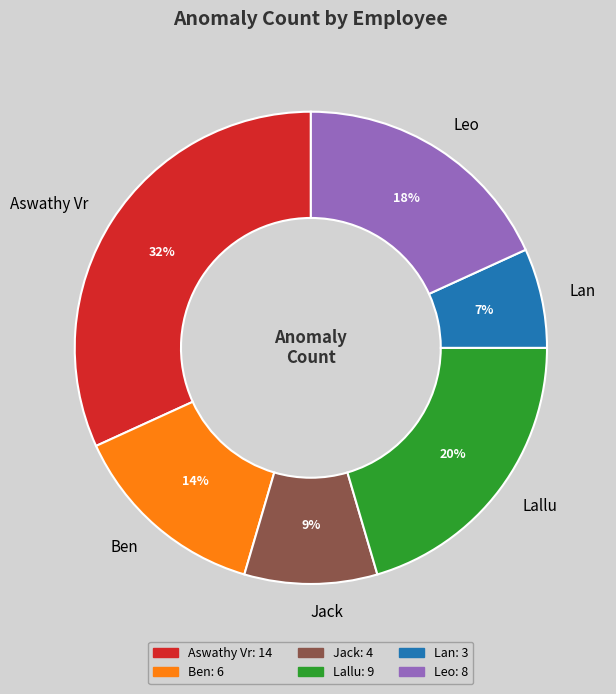

To the nearest percent, what is the difference between the Ben and Aswathy Vr slice percentages?

18%